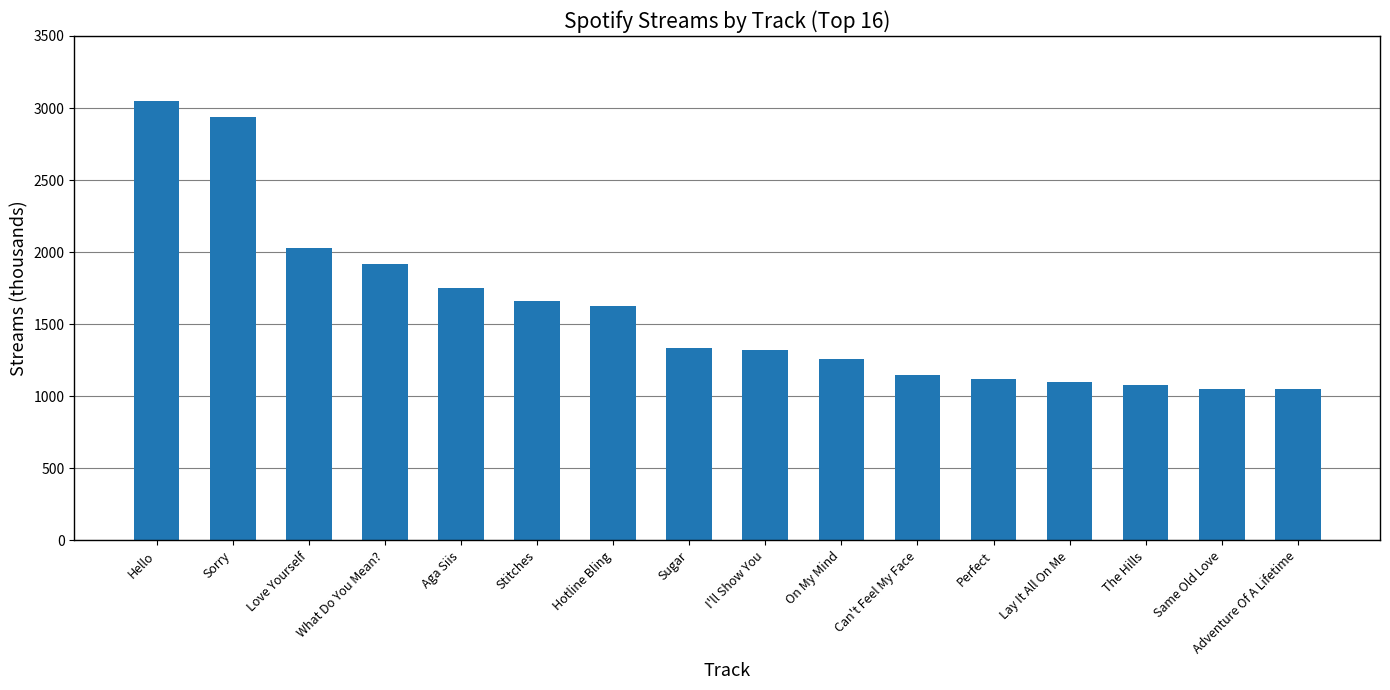

What is the minimum value shown in the chart?

1049